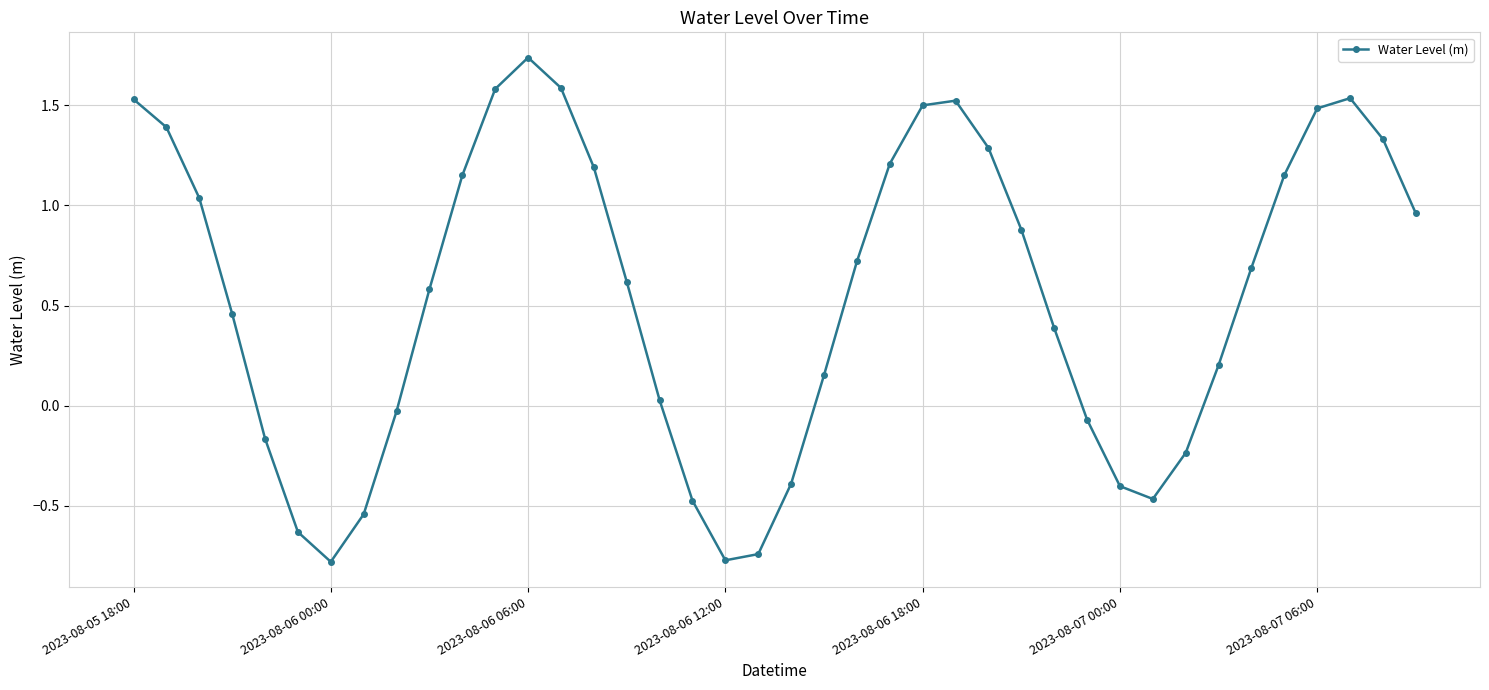

What is the minimum value shown in the chart?

-0.8